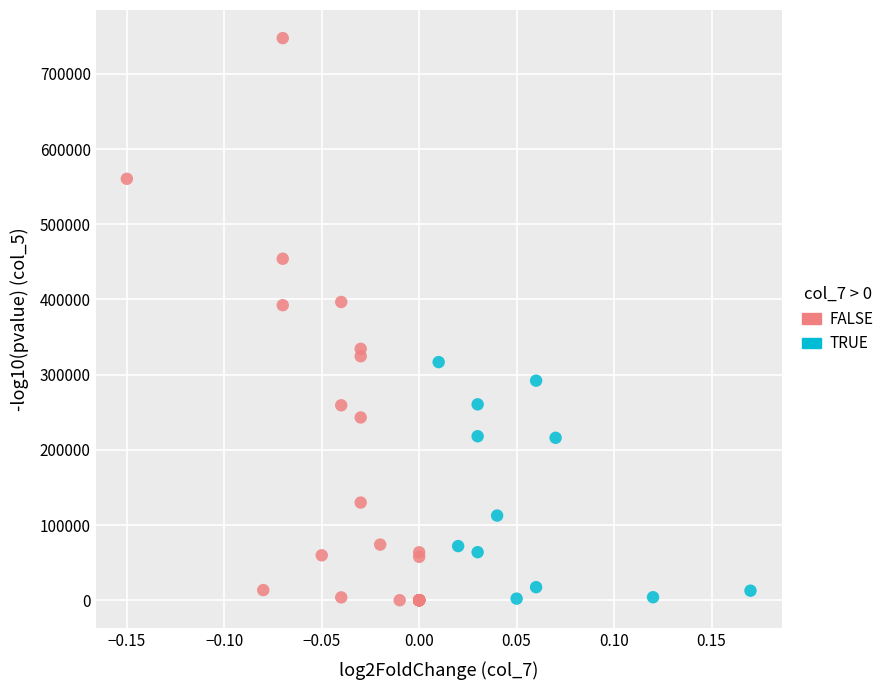

Which series contains the highest Y value?

FALSE